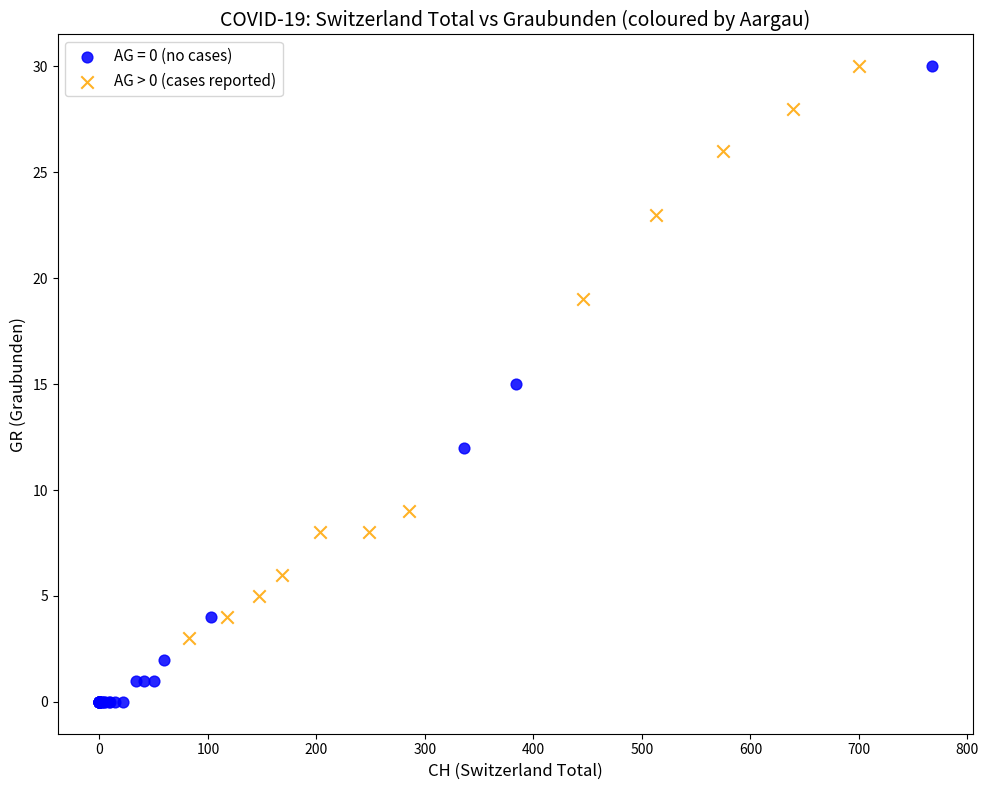

Which series contains the lowest Y value?

AG = 0 (no cases)